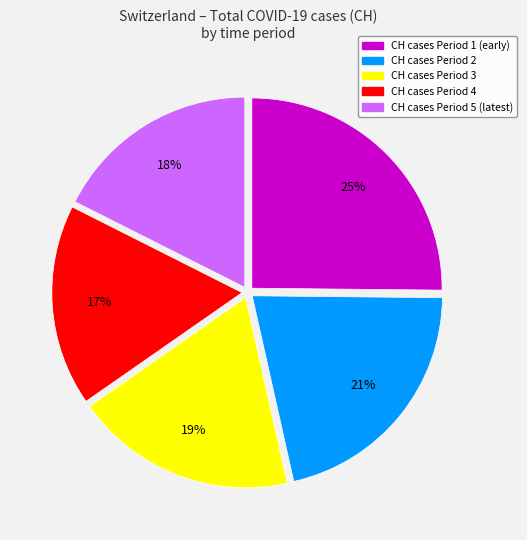

Is there any slice that represents more than half of the pie?

No